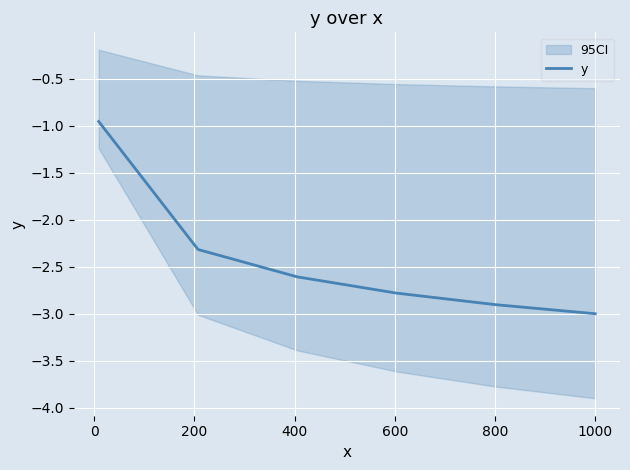

What is the difference between the maximum and second lowest values?

1.9